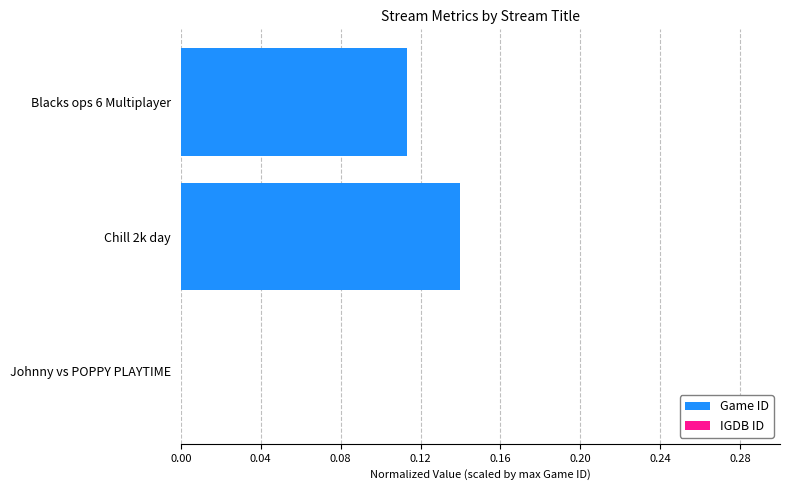

At which category is the sum across all series the highest?

Chill 2k day